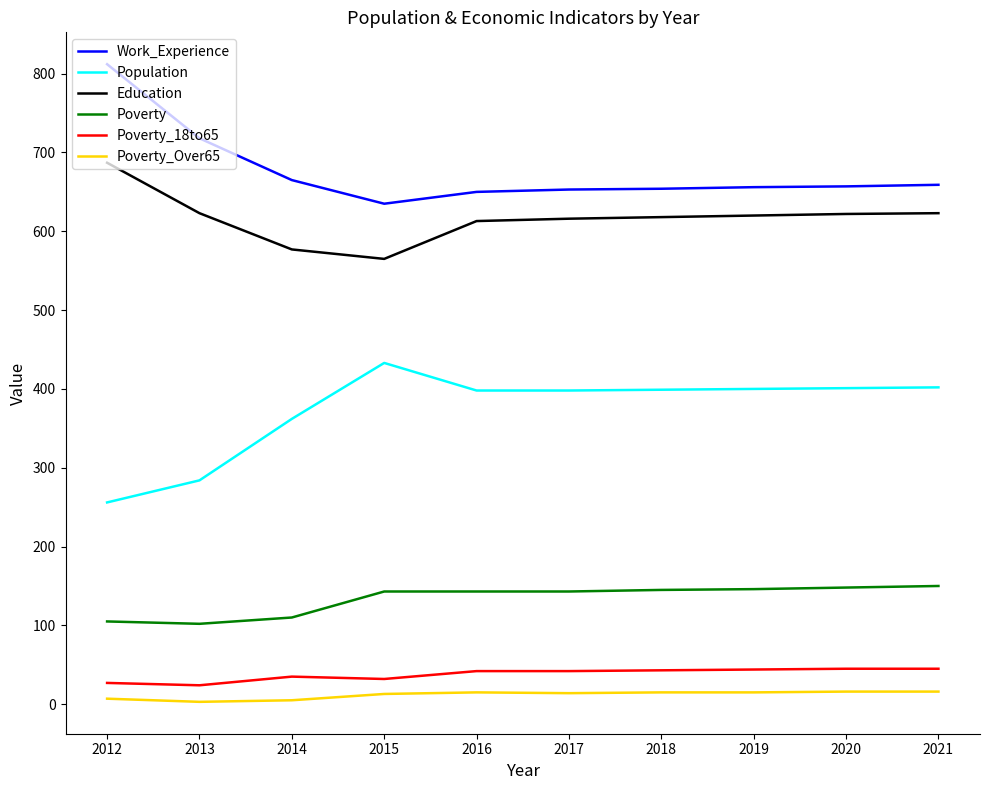

At which label is Population closest to 344?

2014